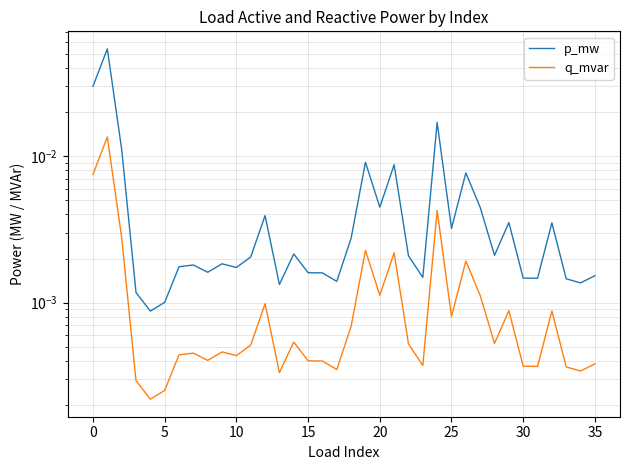

Reading left to right, what are all the values shown in this chart?

p_mw: 0.0	0.1	0.0	0.0	0.0	0.0	0.0	0.0	0.0	0.0	0.0	0.0	0.0	0.0	0.0	0.0	0.0	0.0	0.0	0.0	0.0	0.0	0.0	0.0	0.0	0.0	0.0	0.0	0.0	0.0	0.0	0.0	0.0	0.0	0.0	0.0
q_mvar: 0.0	0.0	0.0	0.0	0.0	0.0	0.0	0.0	0.0	0.0	0.0	0.0	0.0	0.0	0.0	0.0	0.0	0.0	0.0	0.0	0.0	0.0	0.0	0.0	0.0	0.0	0.0	0.0	0.0	0.0	0.0	0.0	0.0	0.0	0.0	0.0